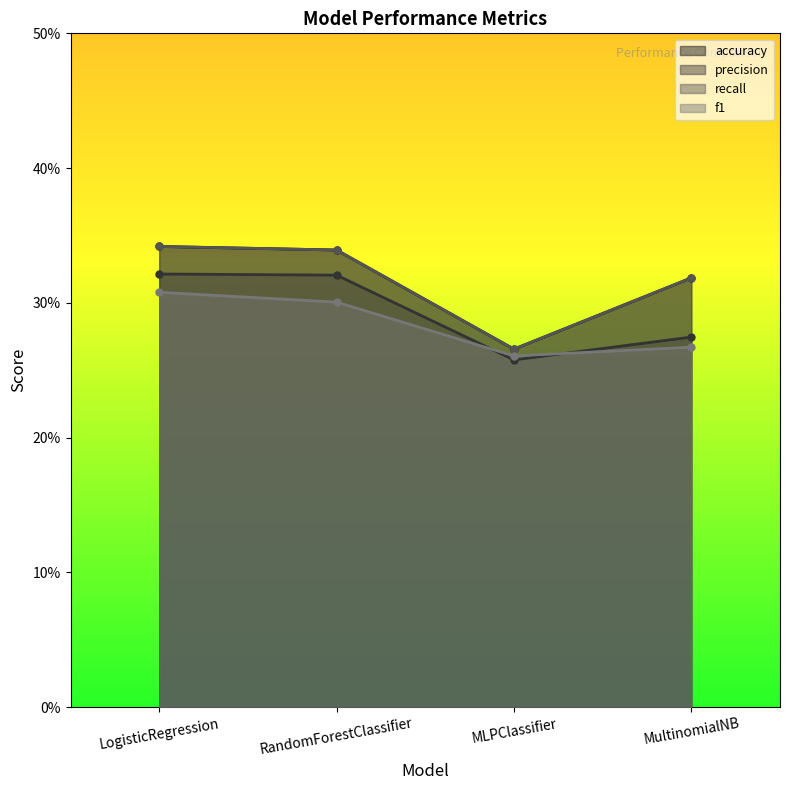

At how many categories does at least one series exceed 0?

4